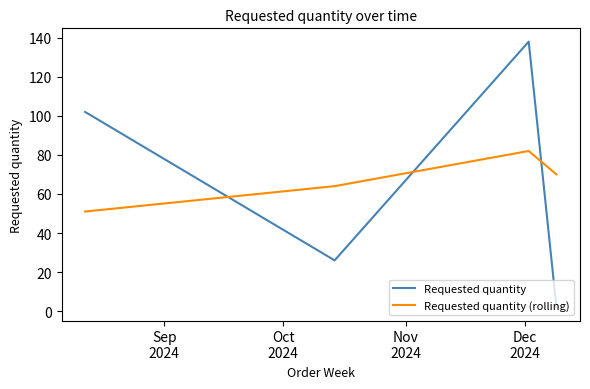

List the series in order of their peak value, highest first.

Requested quantity, Requested quantity (rolling)